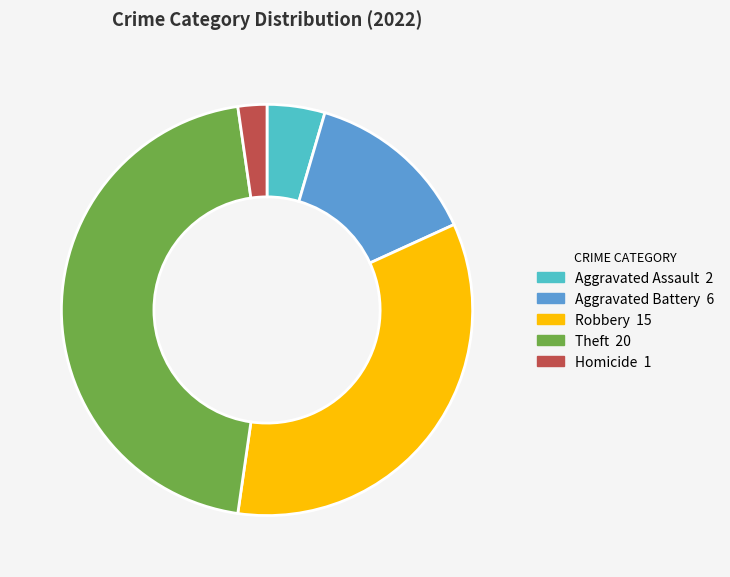

Is there a majority slice in this chart?

No